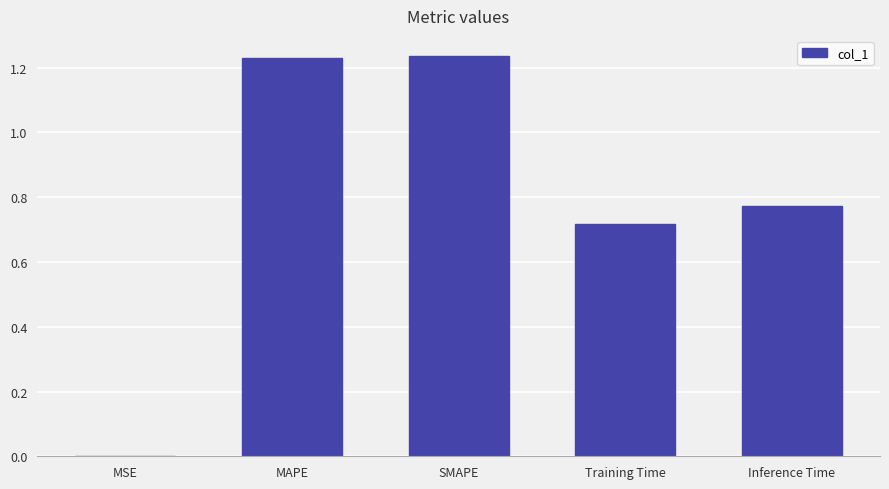

Approximately how many times larger is the value at MAPE compared to SMAPE?

1.0